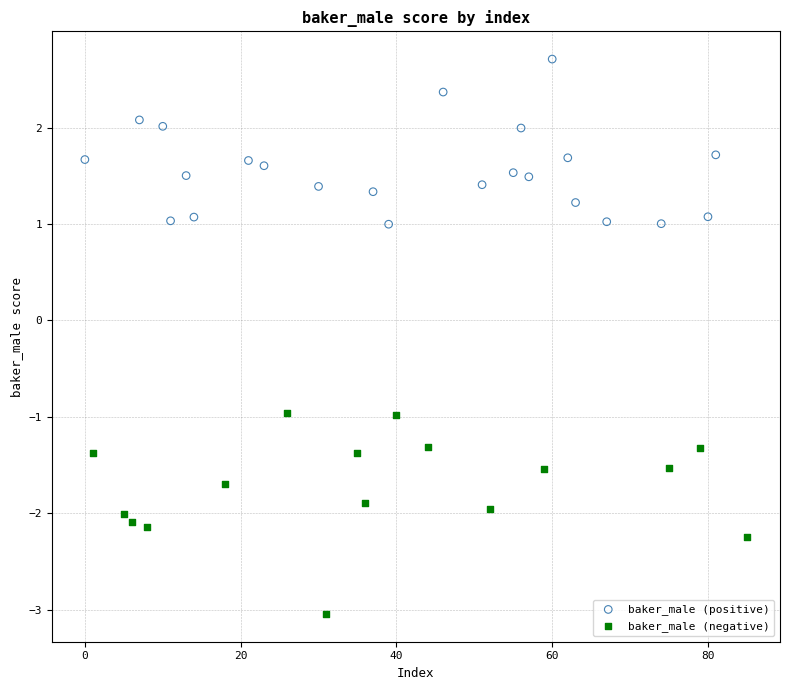

Which series contains the highest Y value?

baker_male (positive)